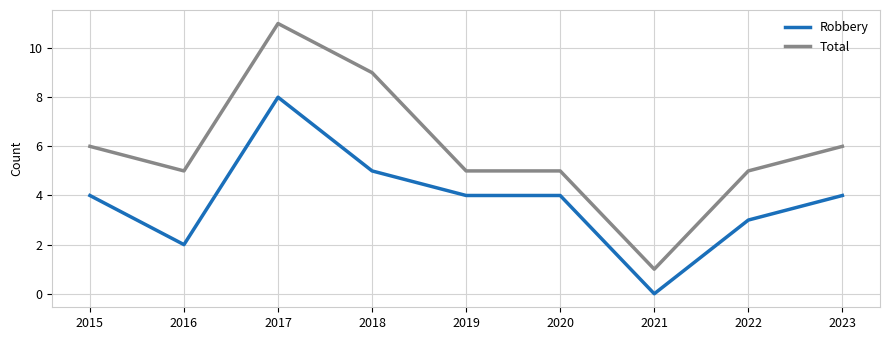

What is the maximum value for Robbery?

8